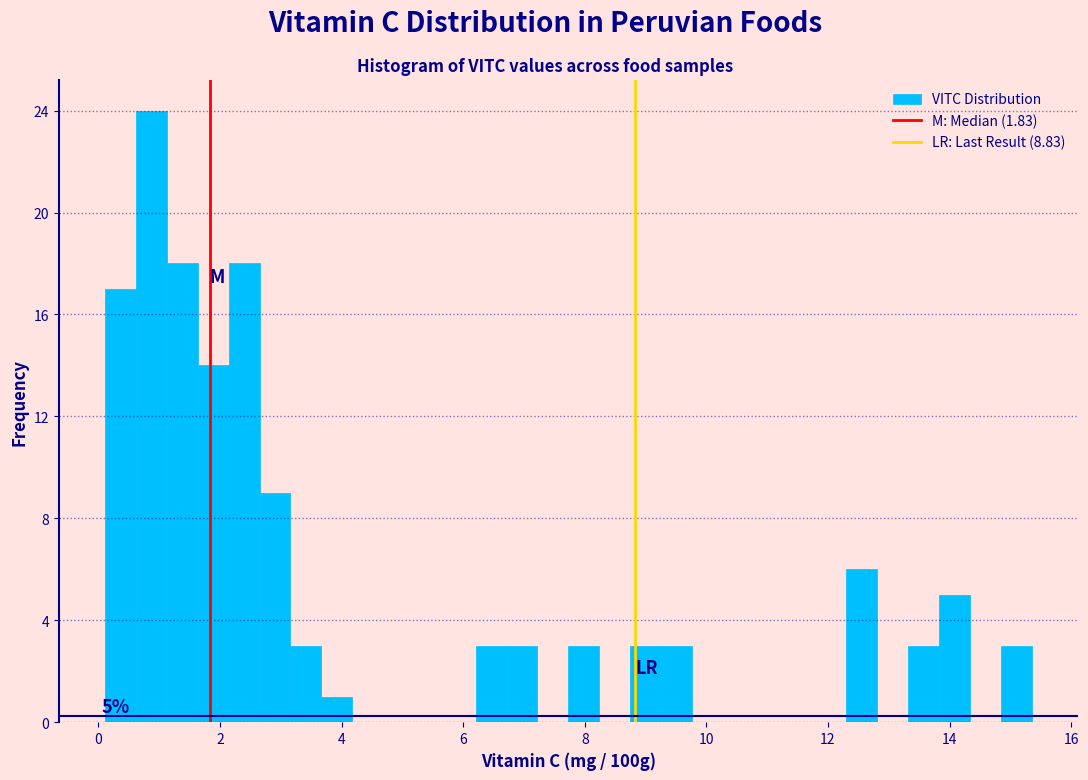

Around what value on the x-axis is the tallest bar? Give the approximate position of its centre, as read against the axis.

0.8